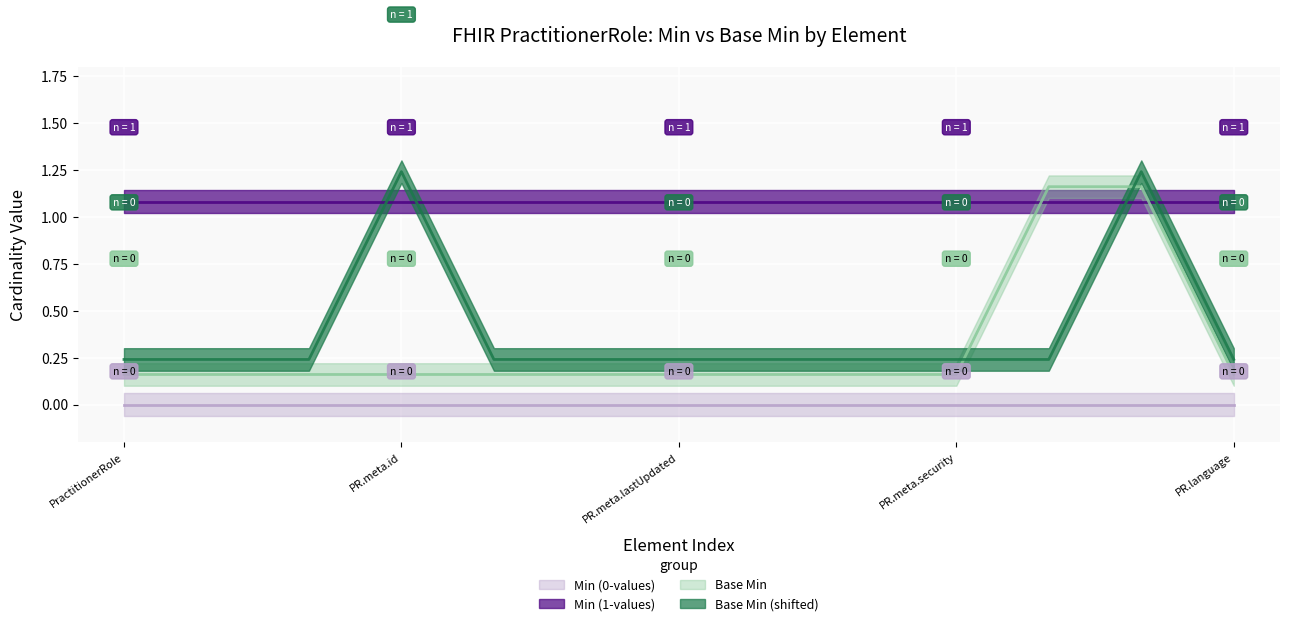

How many intersections are there between Base Min (shifted) and Base Min?

2